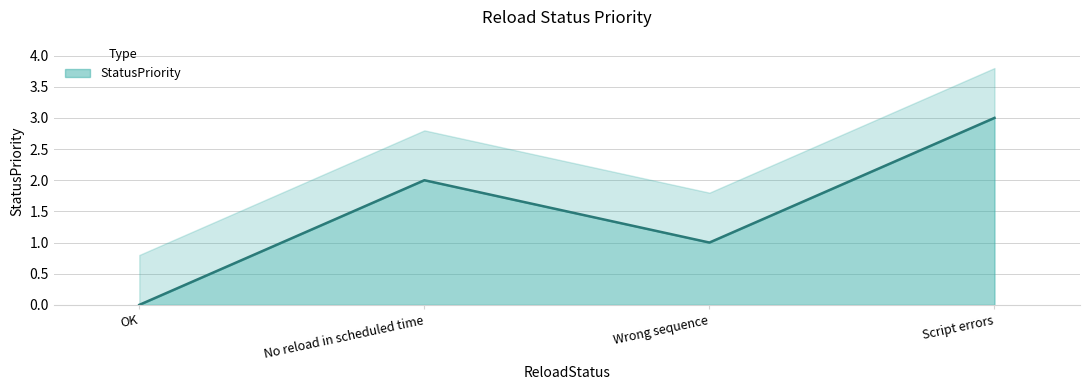

Count the number of categories in the chart.

4